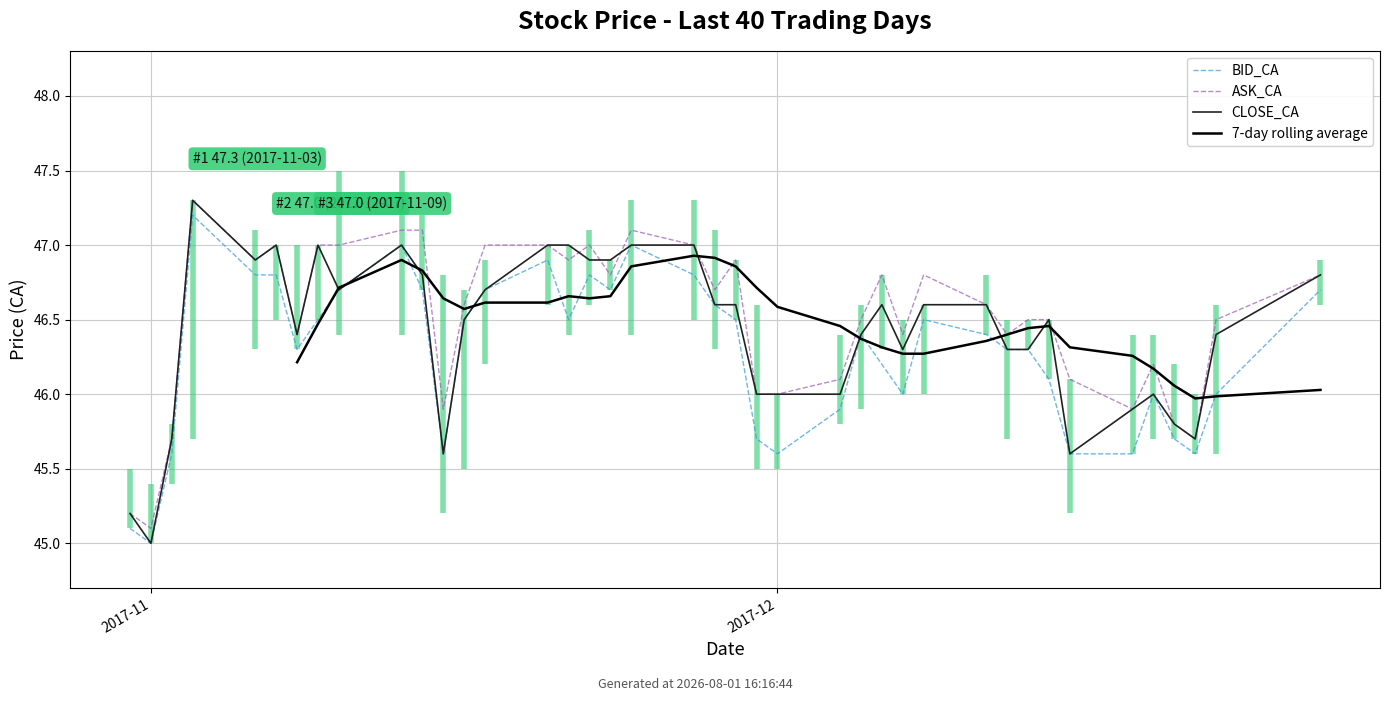

At 16, list the series in order from smallest to largest.

7-day rolling average, BID_CA, CLOSE_CA, ASK_CA